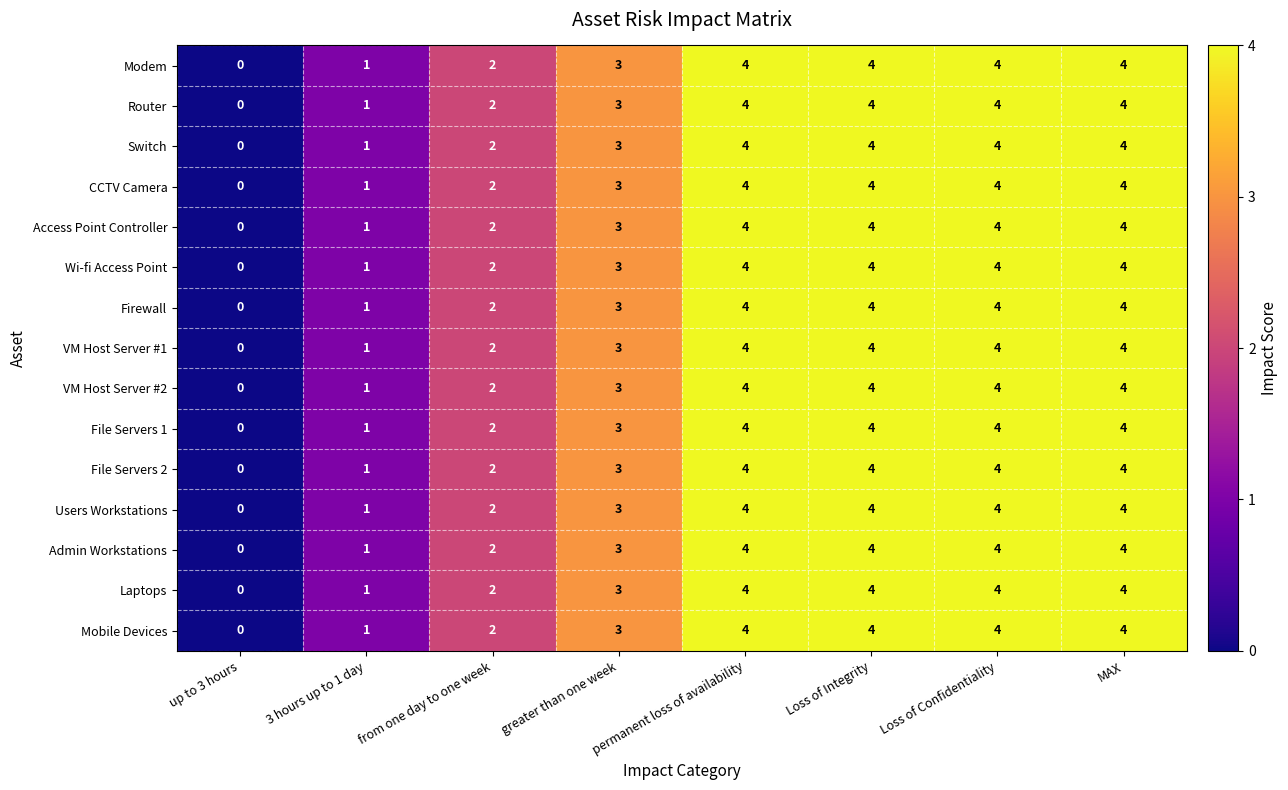

What is the difference between the maximum and minimum values in the File Servers 2 series?

4